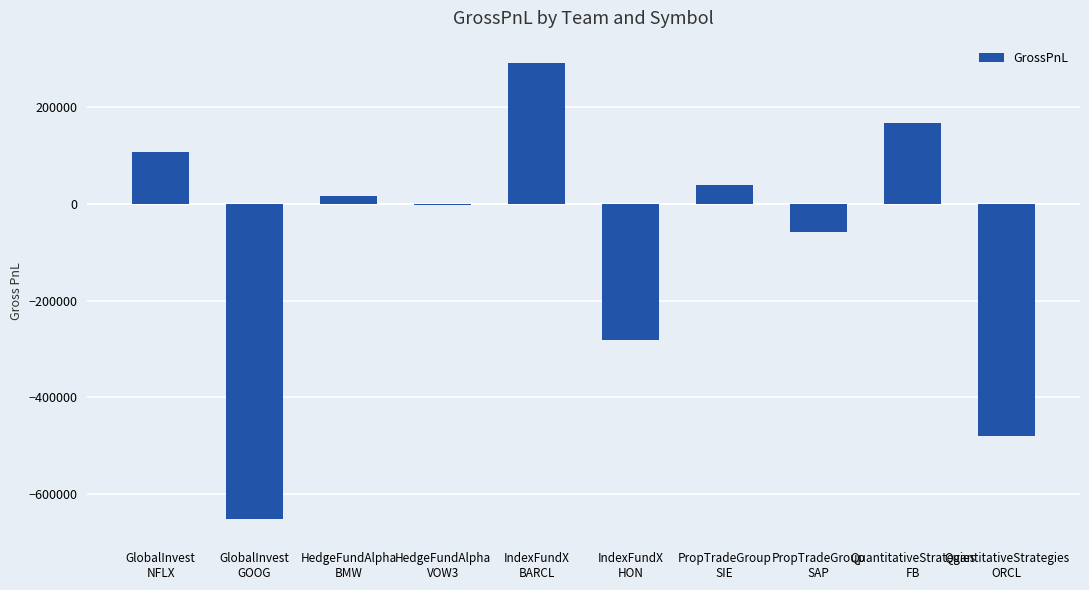

What is the difference between the maximum and minimum values?

943487.5